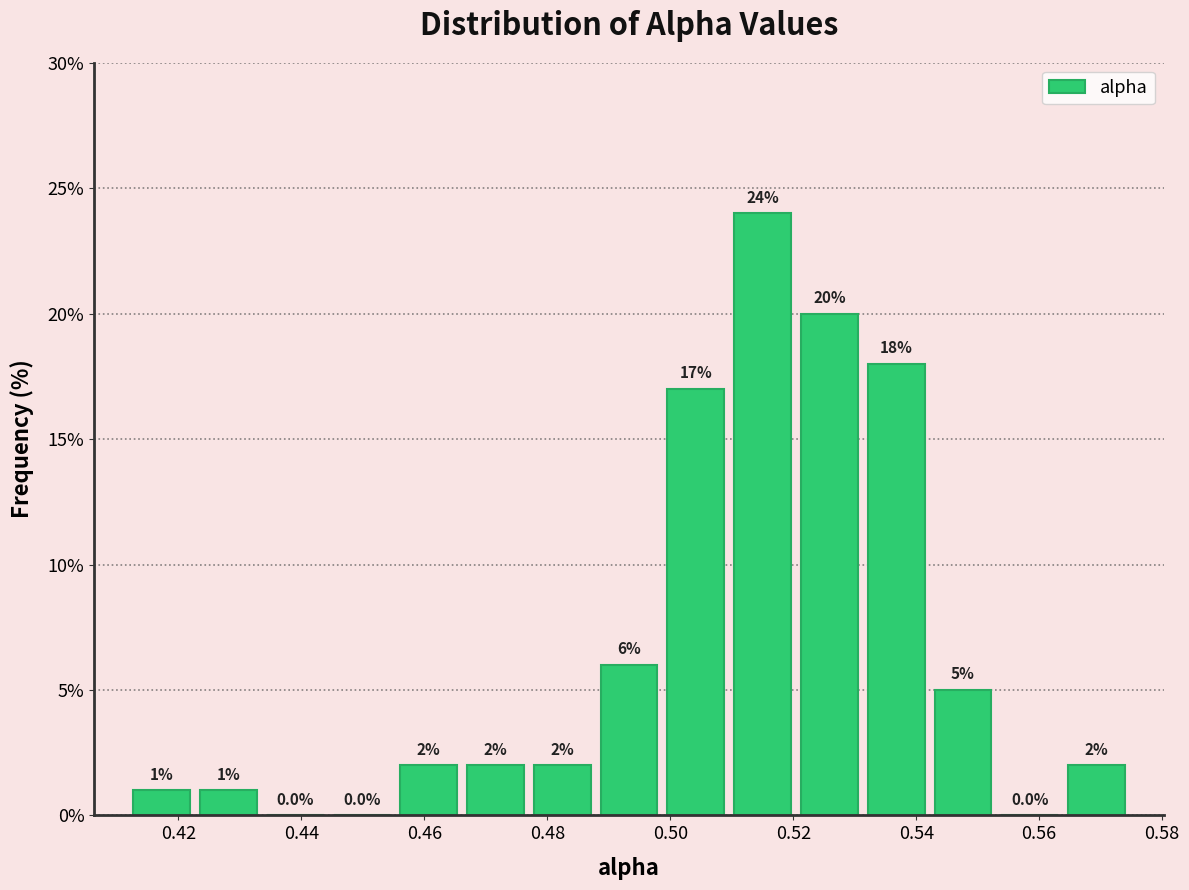

Reading left to right, list every bar in this chart as the range it spans on the x-axis followed by its height. The bar edges are not printed on the chart, so give them approximately, as read against the axis.

0.412 to 0.422: 1.0
0.422 to 0.434: 1.0
0.434 to 0.444: 0.0
0.444 to 0.456: 0.0
0.456 to 0.466: 2.0
0.466 to 0.478: 2.0
0.478 to 0.488: 2.0
0.488 to 0.498: 6.0
0.498 to 0.510: 17.0
0.510 to 0.520: 24.0
0.520 to 0.532: 20.0
0.532 to 0.542: 18.0
0.542 to 0.554: 5.0
0.554 to 0.564: 0.0
0.564 to 0.574: 2.0